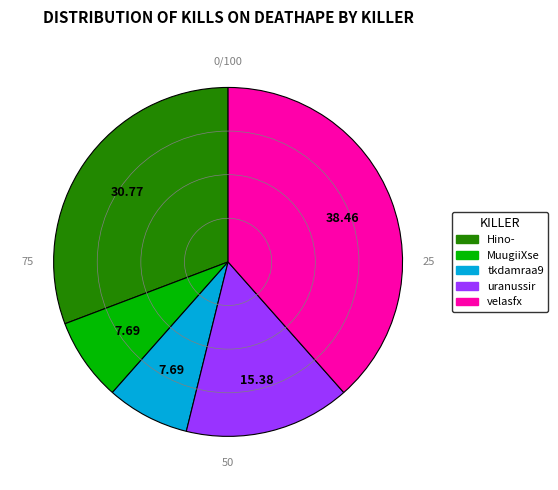

How many segments does this pie chart have?

5